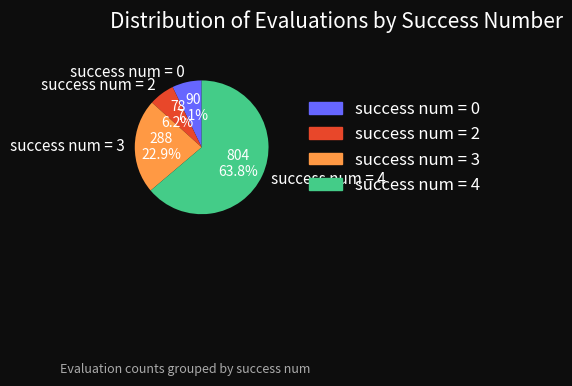

Which has a higher value, success num = 0 or success num = 3?

success num = 3